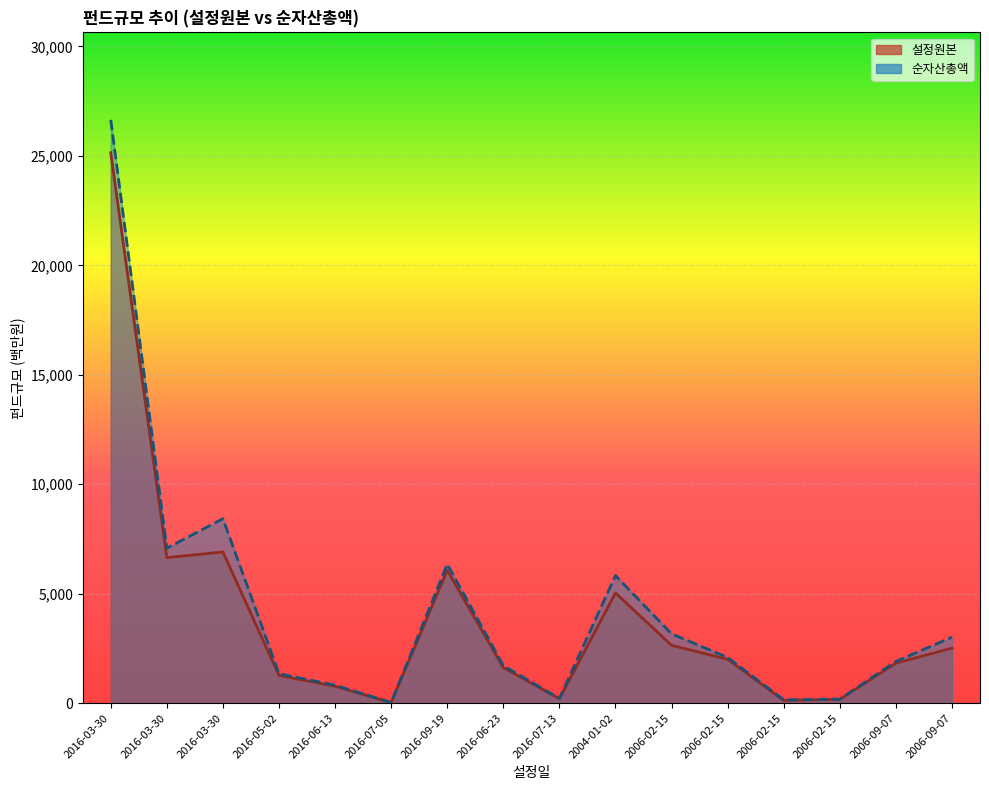

At which label does 순자산총액 first exceed 2088?

2016-03-30